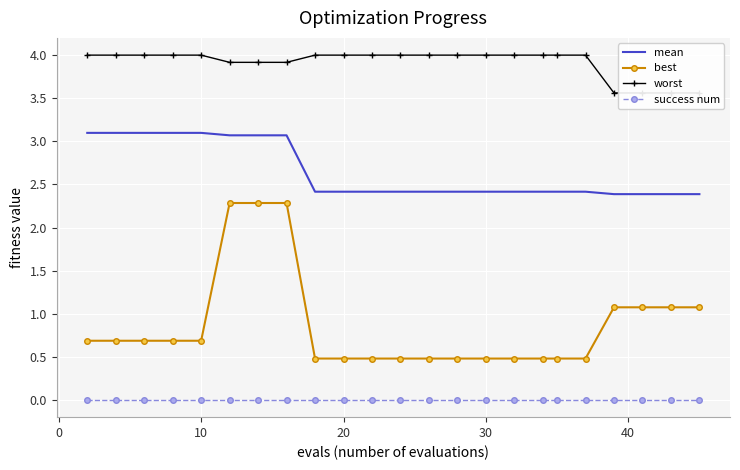

What is the difference between the maximum and minimum values in the best series?

1.8